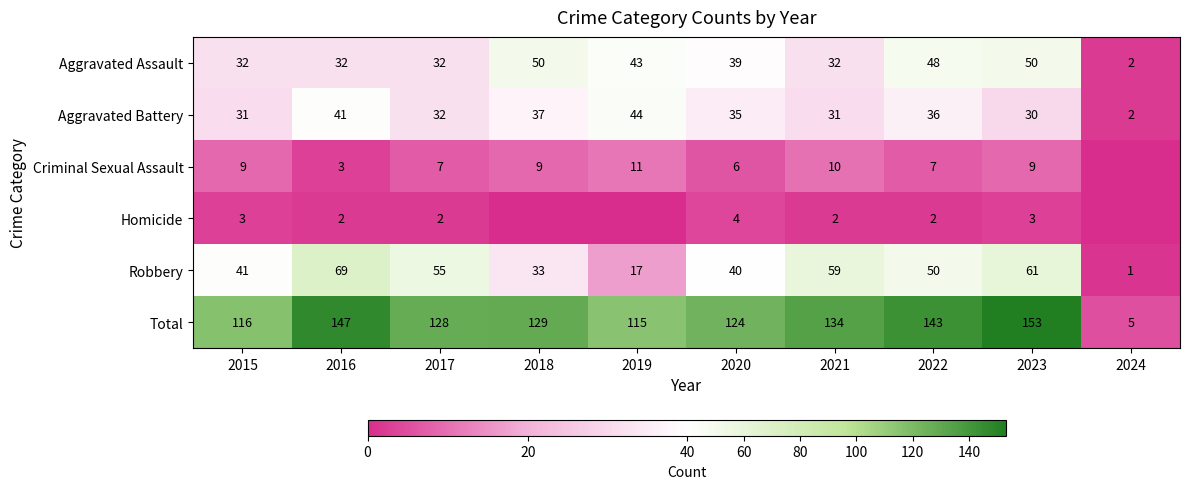

What is the highest value of the Aggravated Assault series?

50